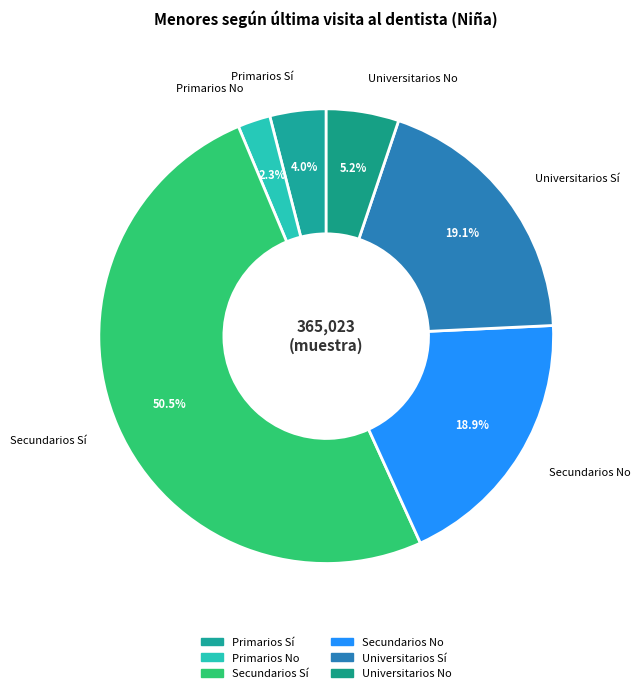

Which category has the smallest portion of the pie?

Primarios No